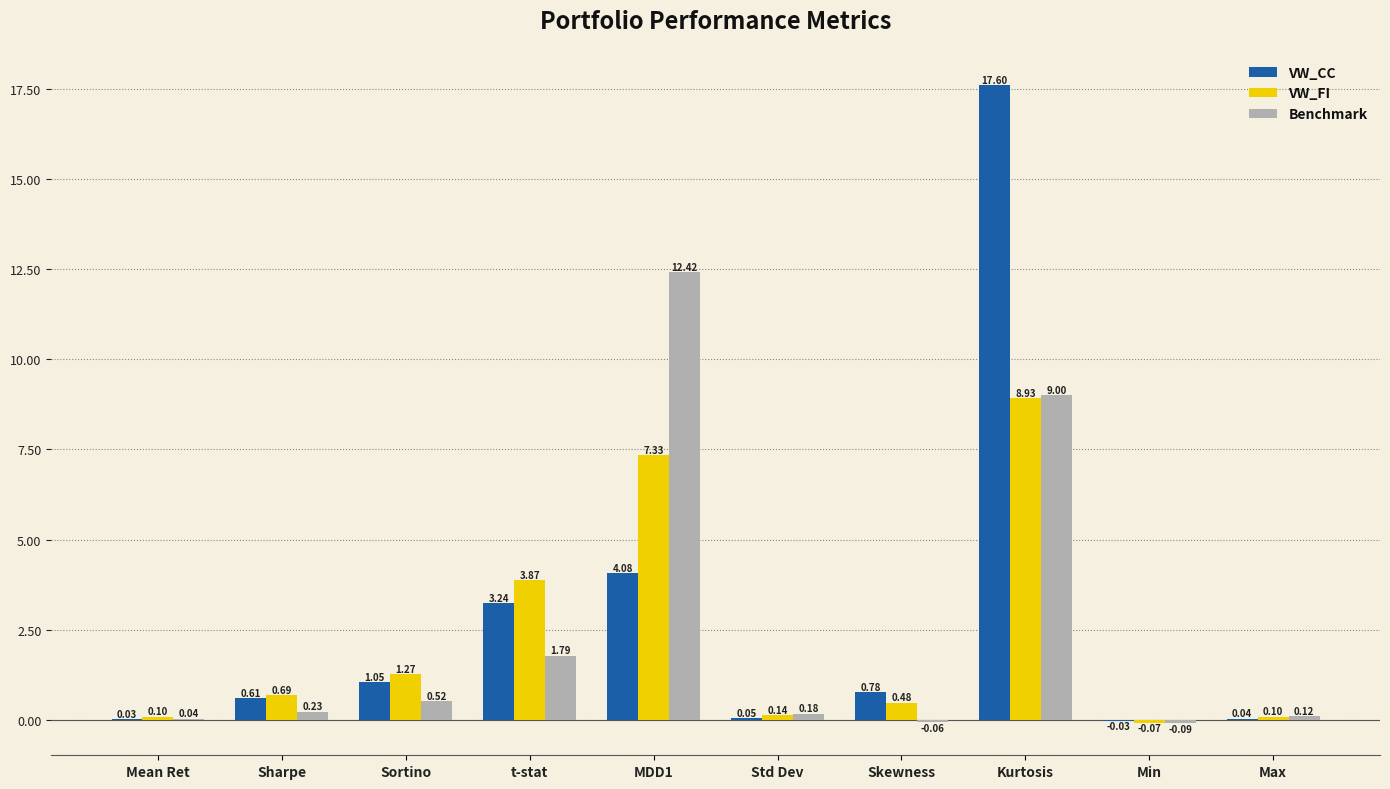

What is the approximate value of VW_CC at Std Dev?

0.1